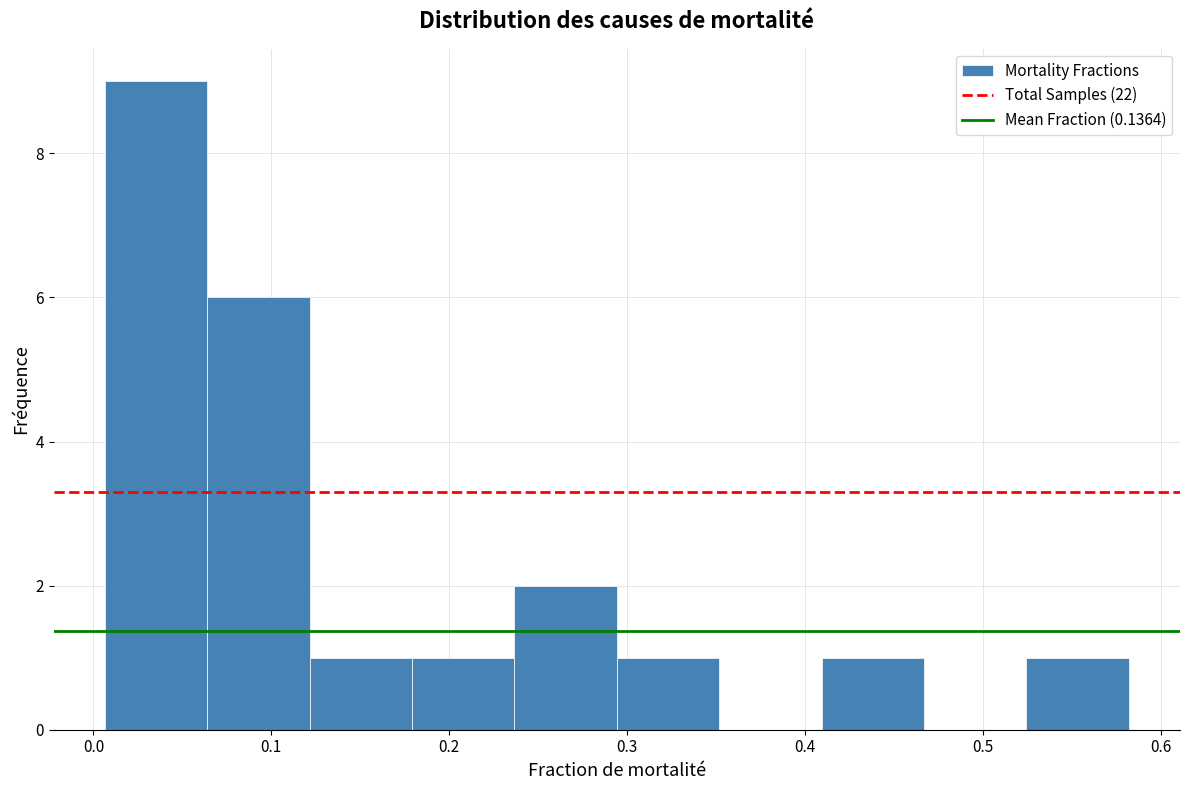

How tall is the bar that spans 0.41 to 0.47 on the x-axis? Neither the bar edges nor the heights are printed on the chart, so give them approximately, as read against the axes.

1